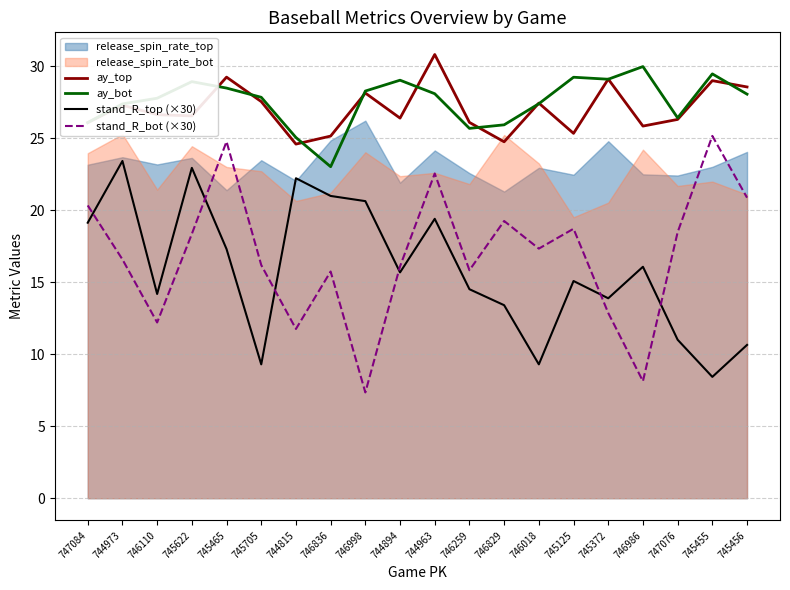

How many values in the ay_bot series exceed 28?

10